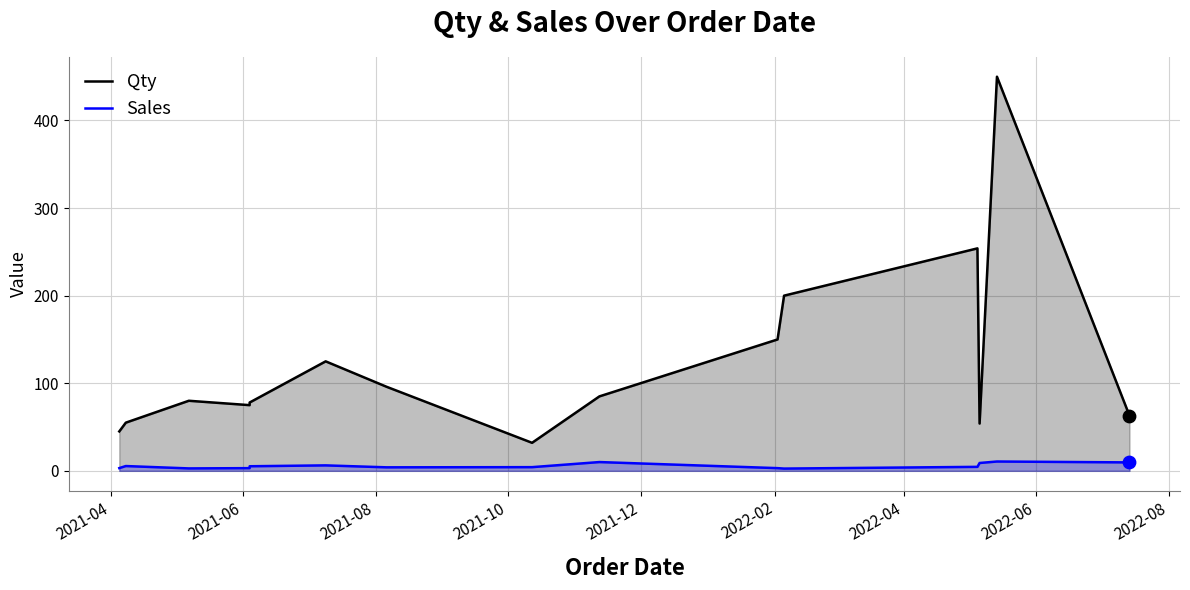

Is the value of Sales at 13 greater than the value of Qty at 2021-06?

No